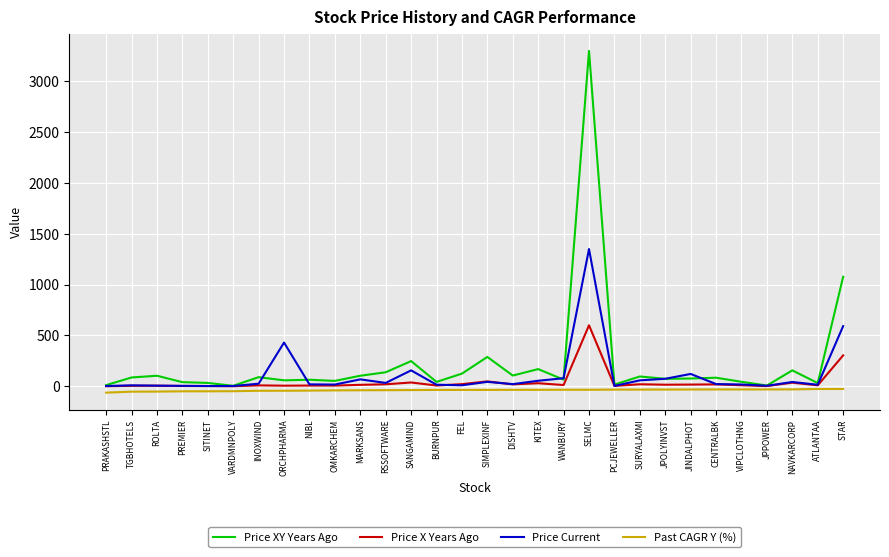

True or false: Price XY Years Ago and Past CAGR Y (%) cross at least once.

False